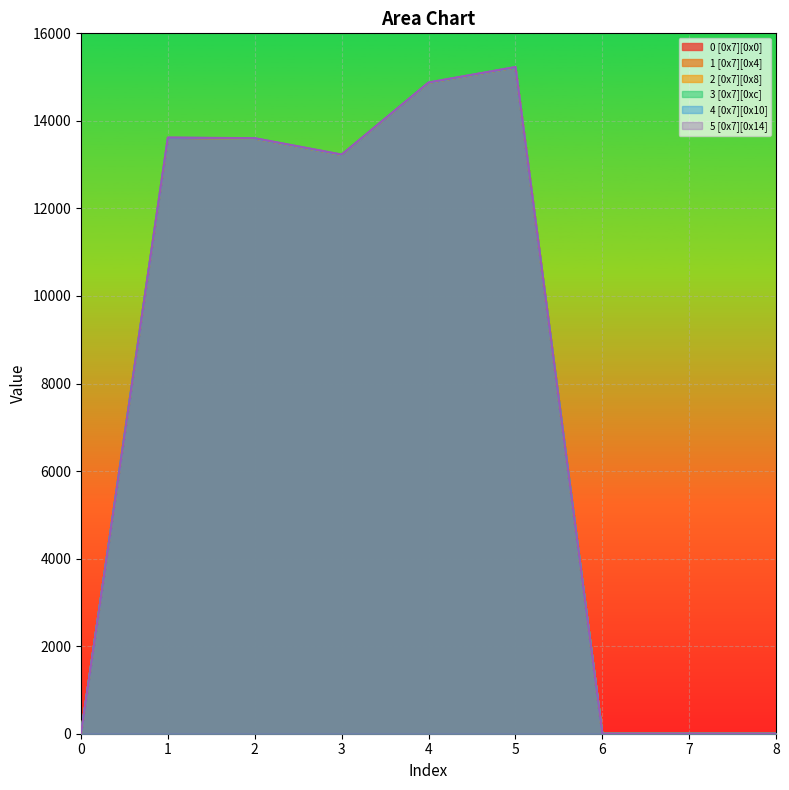

How many data points does each series have?

9